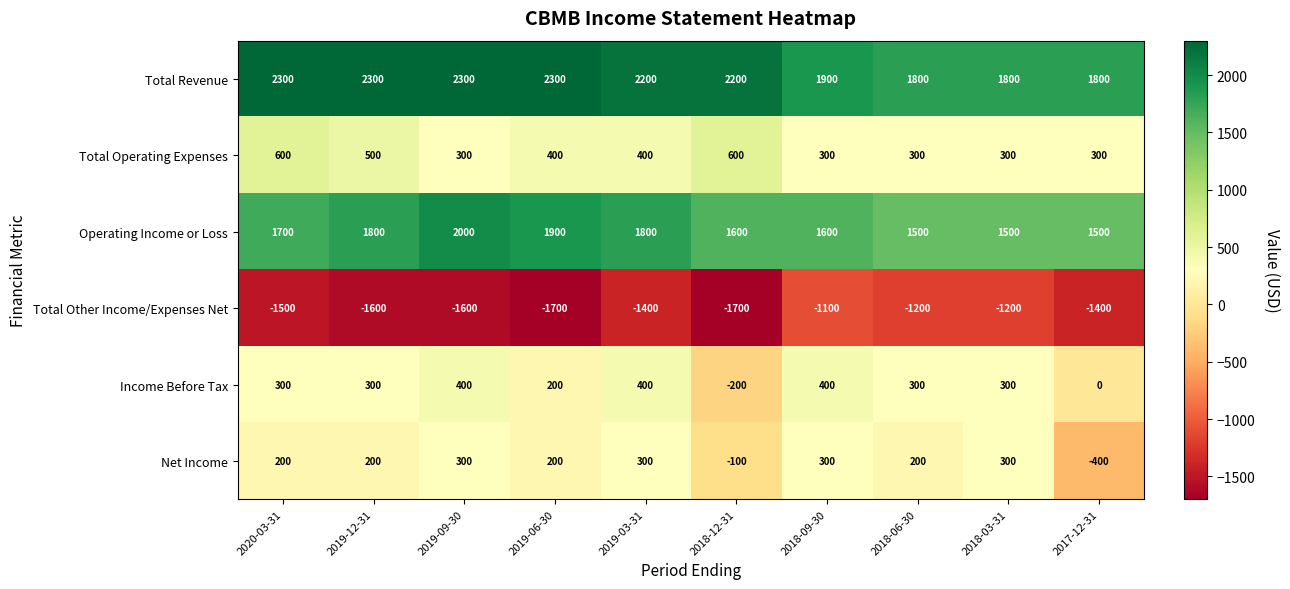

What is the greatest value displayed?

2300